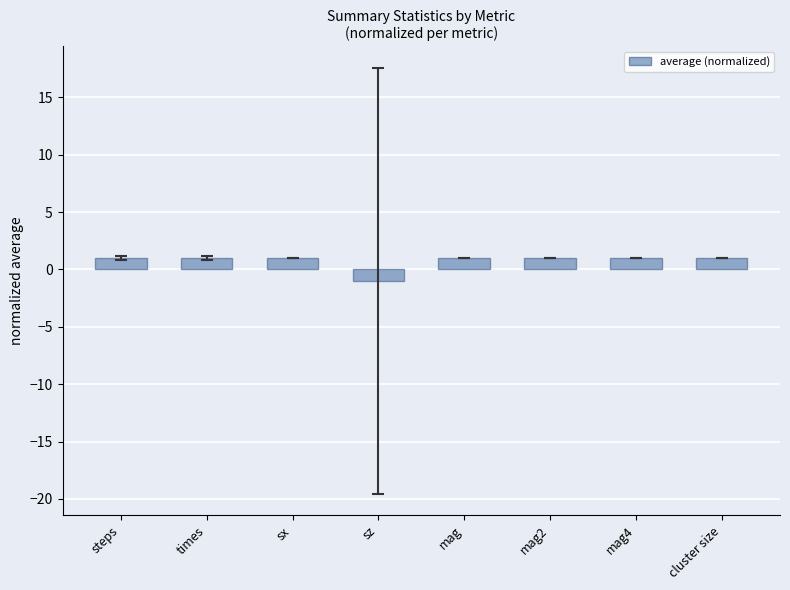

The chart shows a value of 1 at sx. True or false?

True